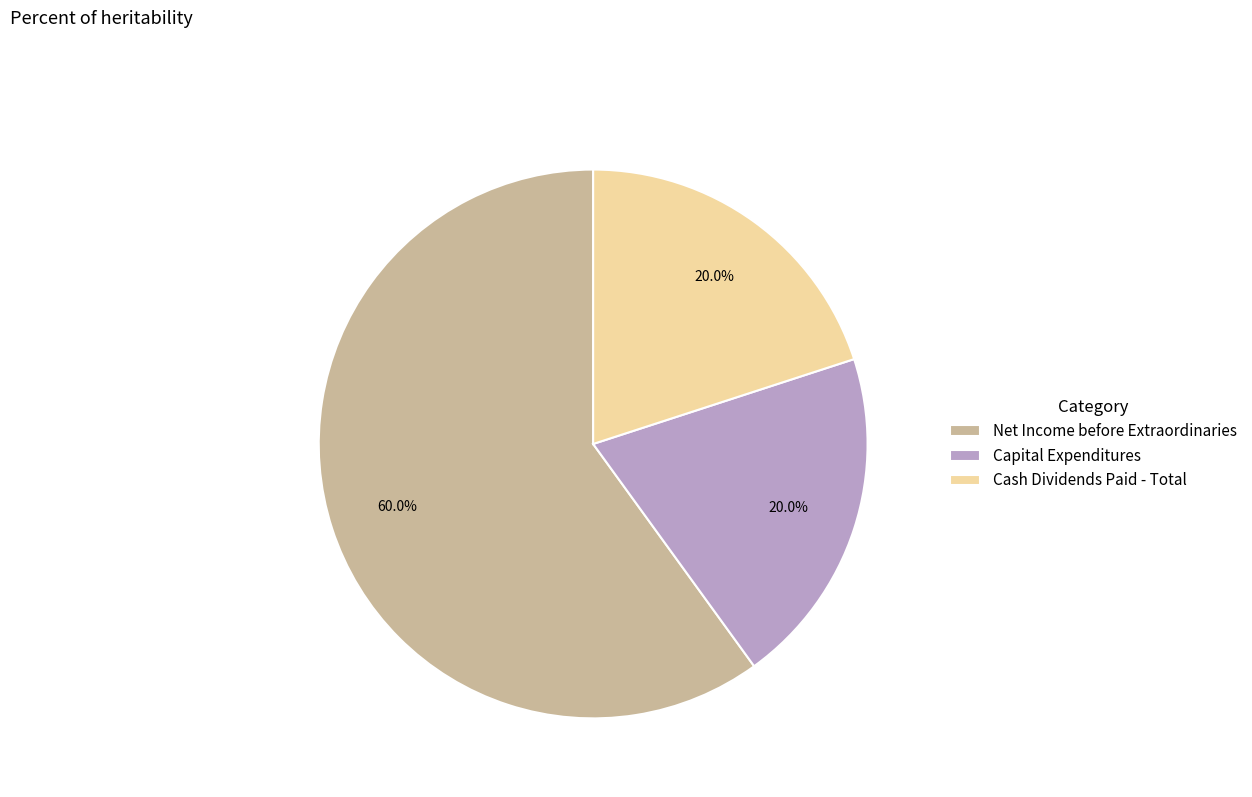

Does Net Income before Extraordinaries account for over 50% of the chart?

Yes